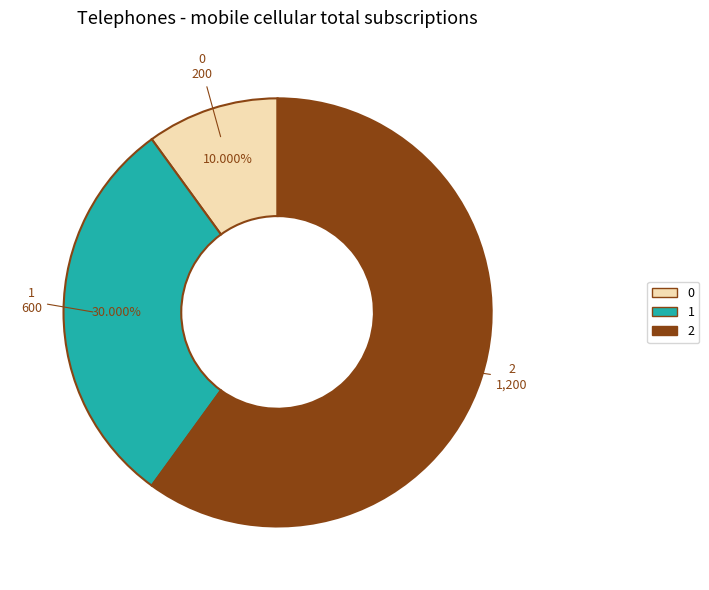

Does 2 represent more than half of the total?

Yes